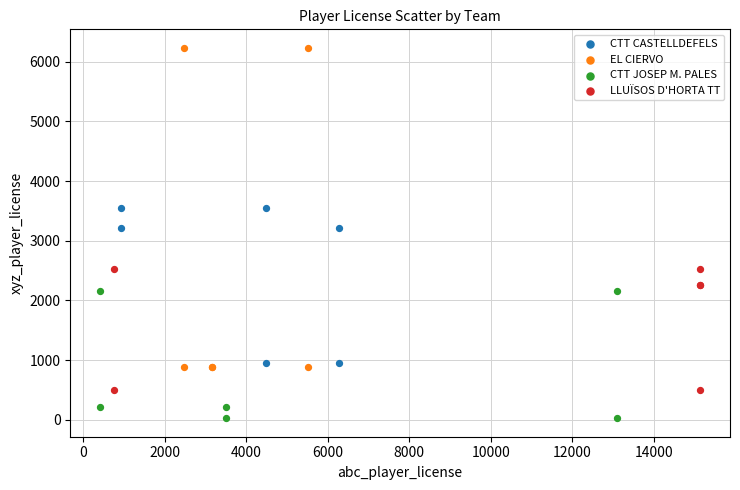

Which series has the largest Y range (max minus min)?

EL CIERVO